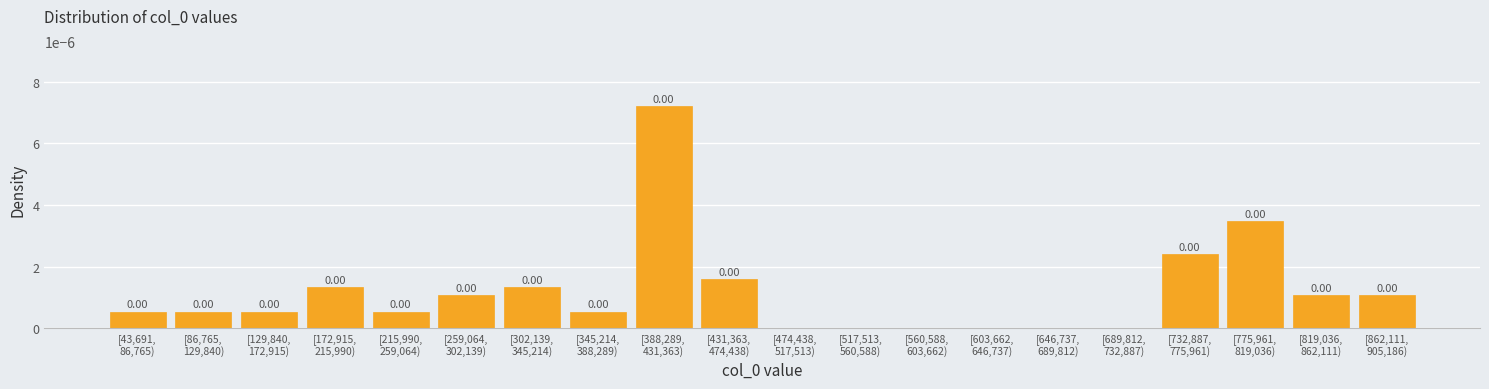

How many positive values are there?

14